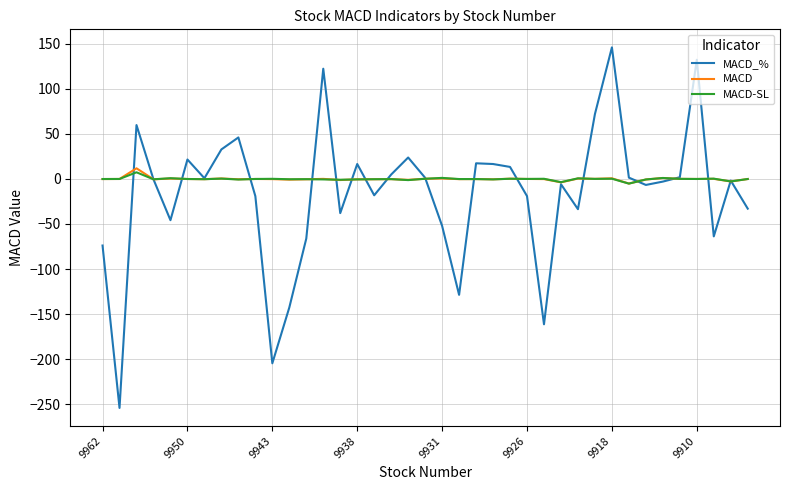

Is this an area chart (filled region under the line)?

No